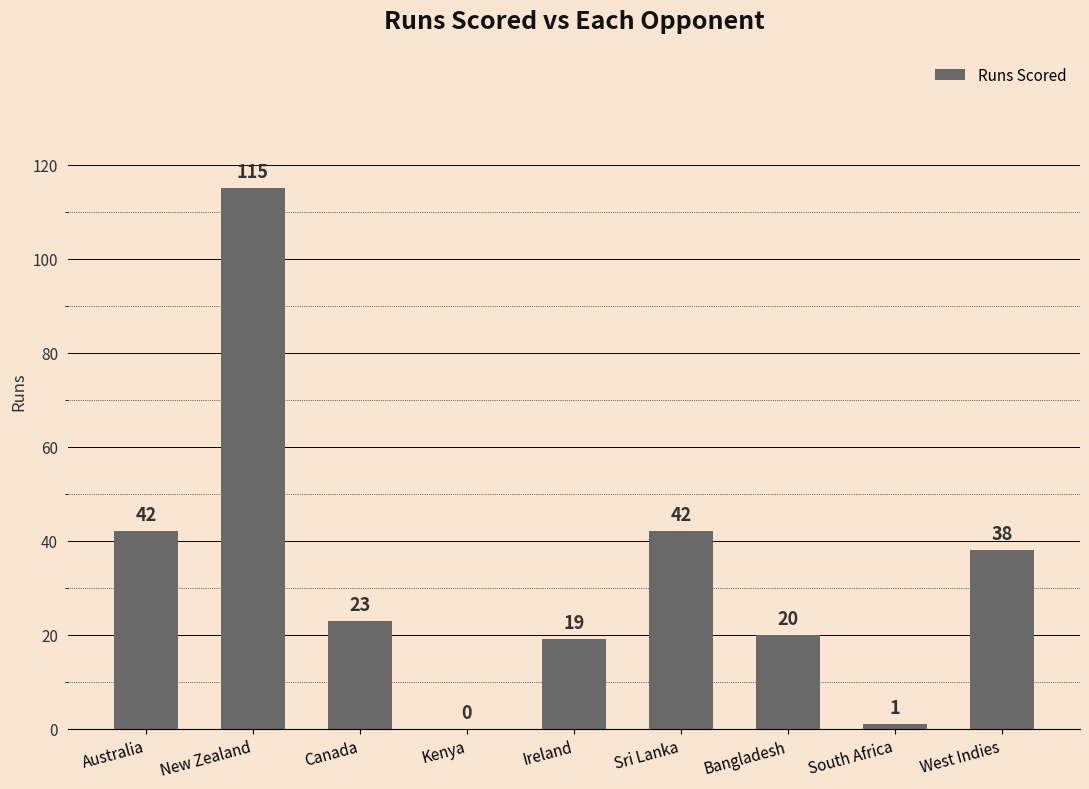

The value at West Indies is 38. True or false?

True